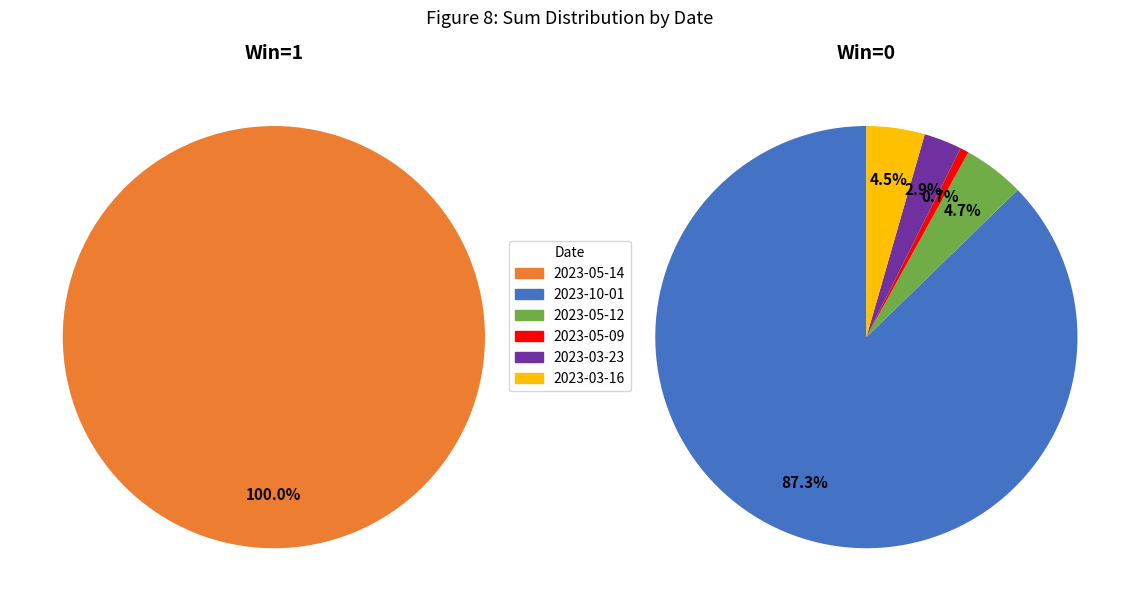

Is it true that 2023-05-14 is 1% of the pie?

False